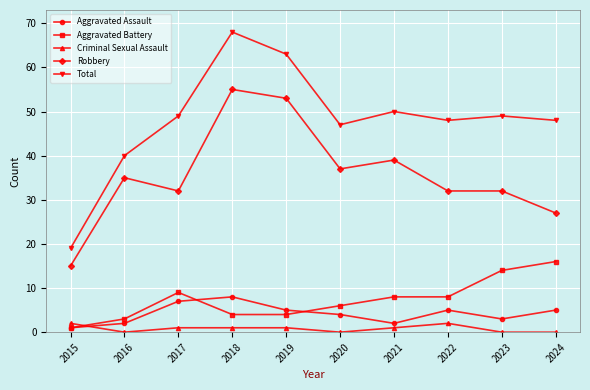

What is the difference between the highest and lowest values at 2022?

46